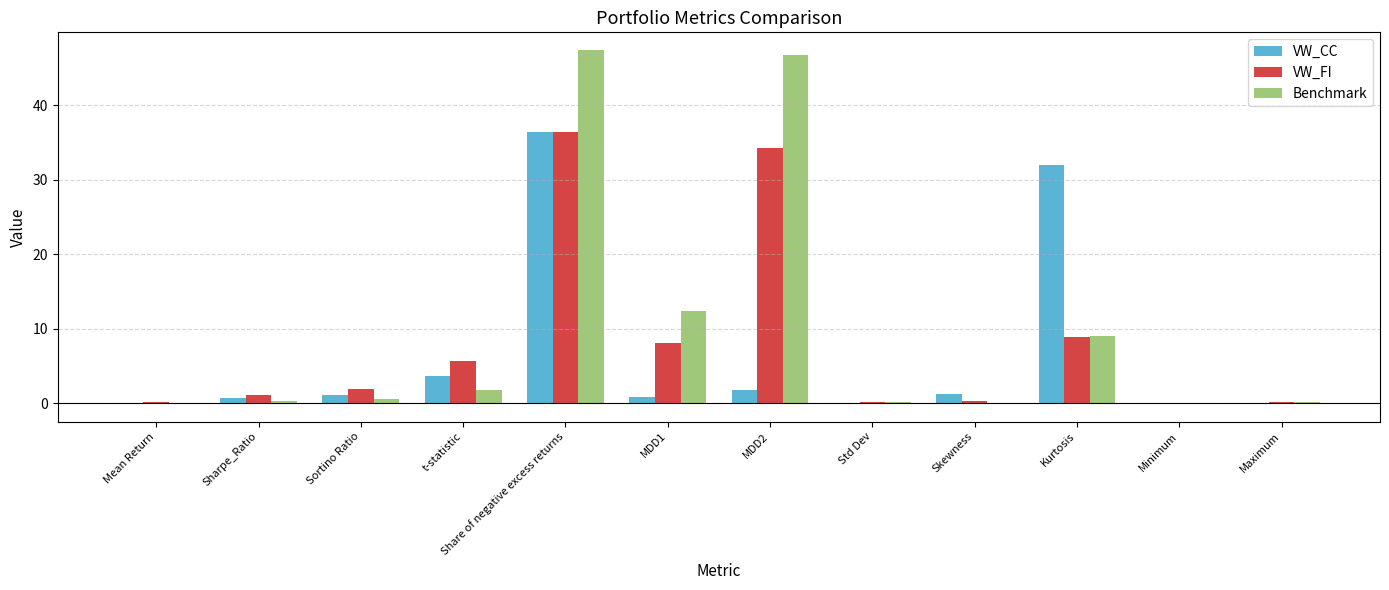

What is the highest value of the VW_CC series?

36.5